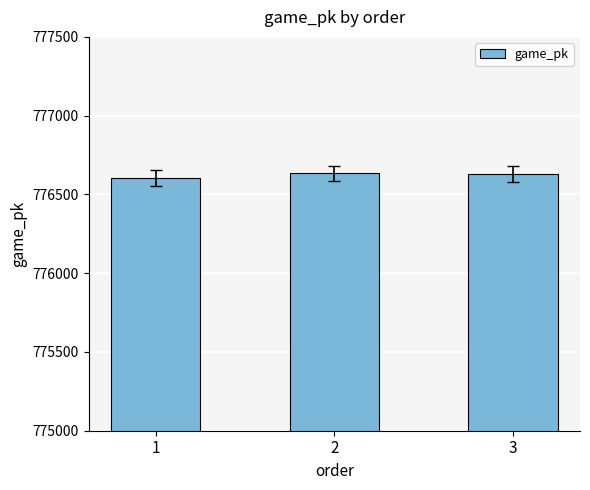

What is the value of the 2nd bar from the left?

776633